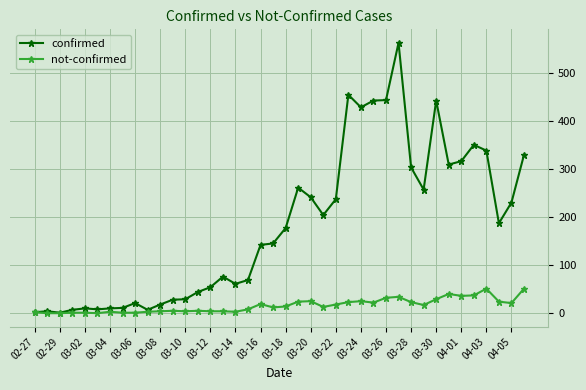

Which series has the largest total across all categories?

confirmed